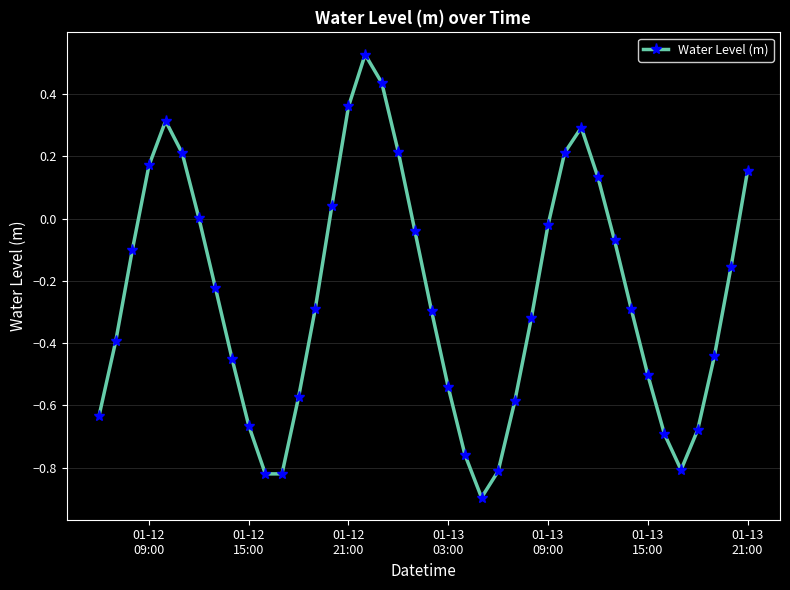

How many interior local valleys (lower than both neighbors) does the data have?

3